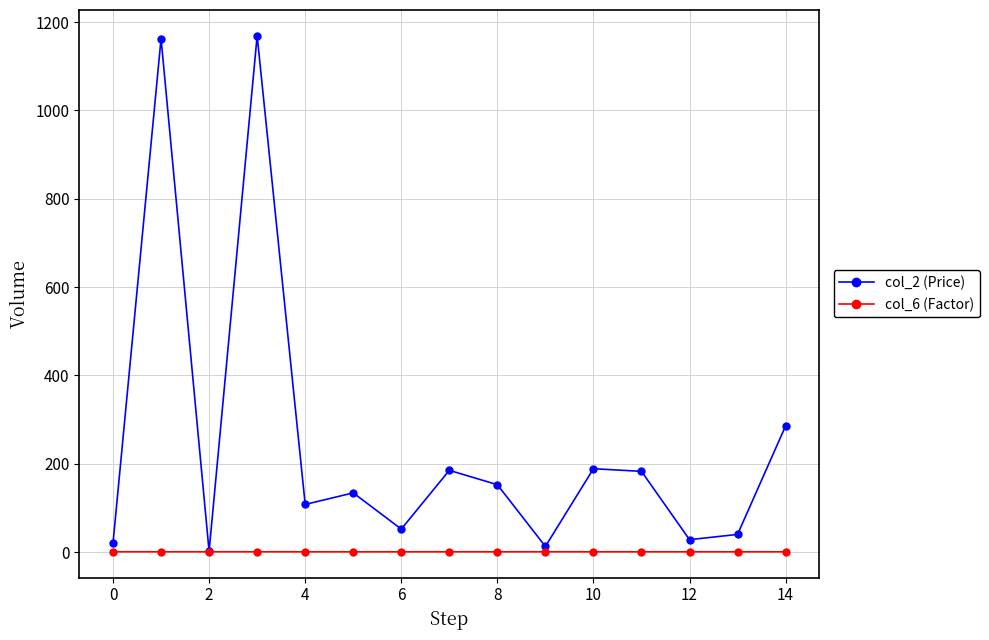

Which series has the widest spread of values?

col_2 (Price)